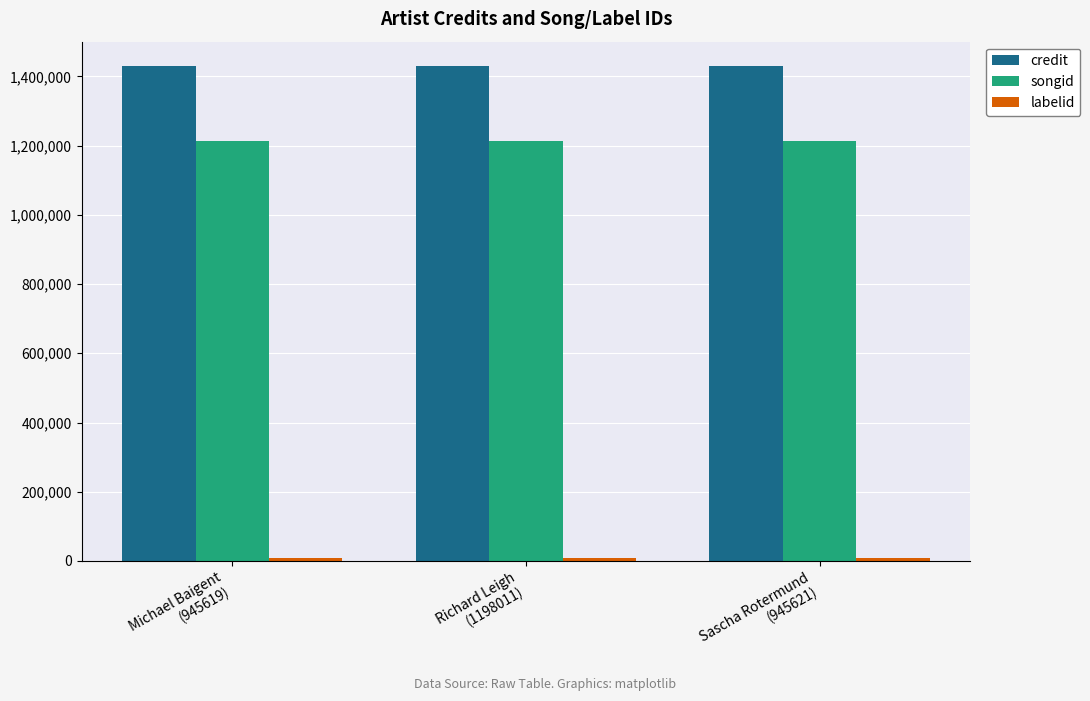

What value does the songid series have at Sascha Rotermund
(945621)?

1213852